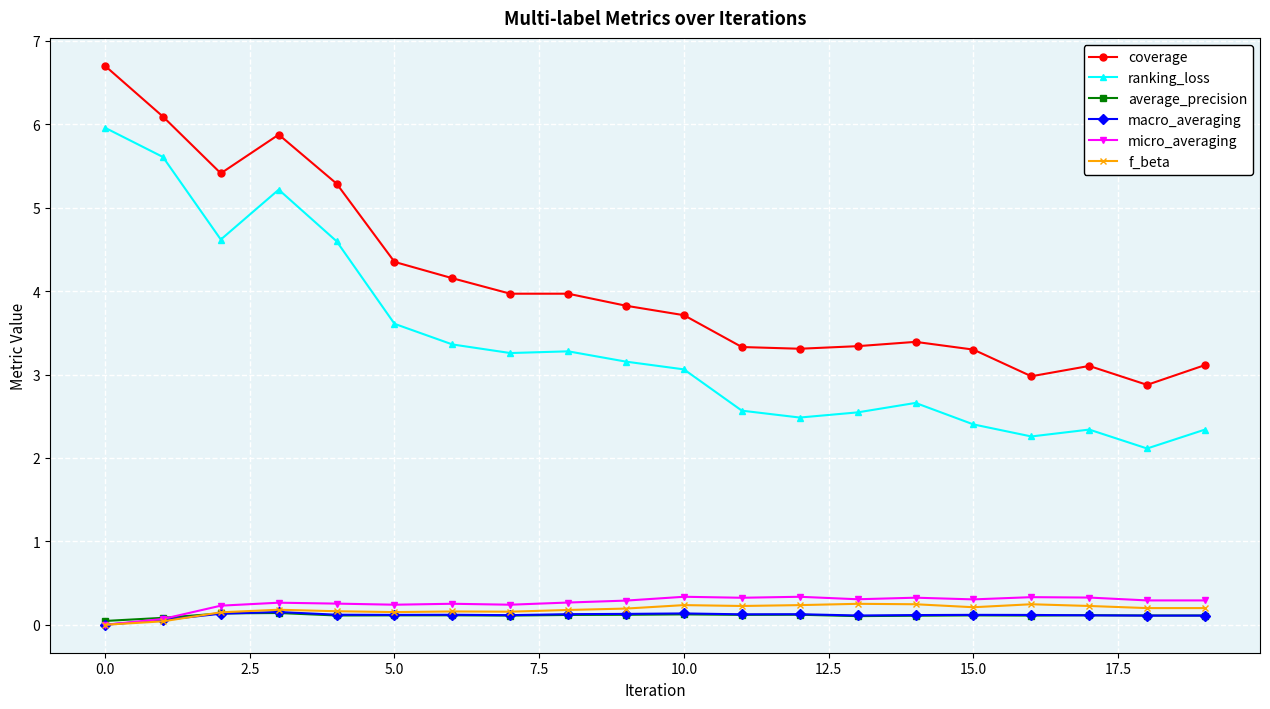

What is the value of the micro_averaging point at the 13th from the left?

0.3